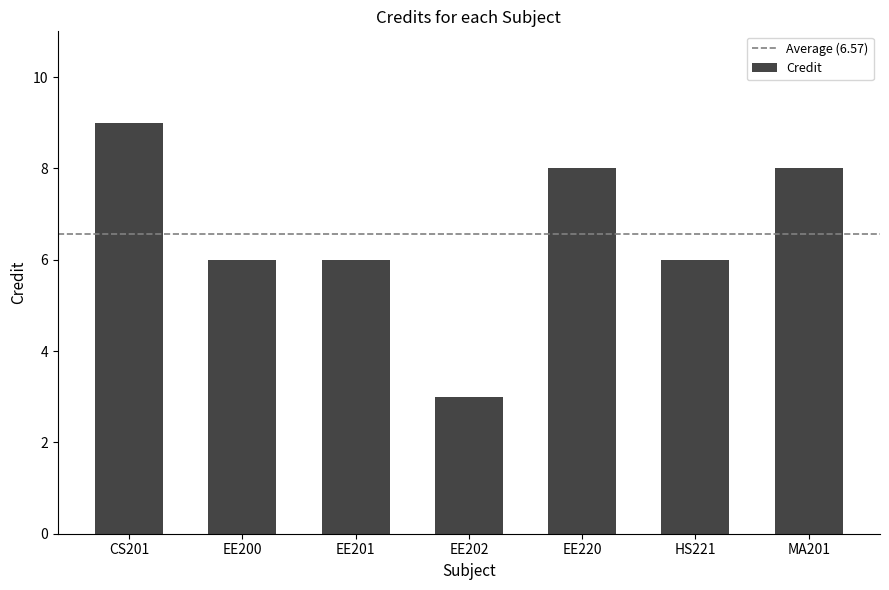

What is the minimum value shown in the chart?

3